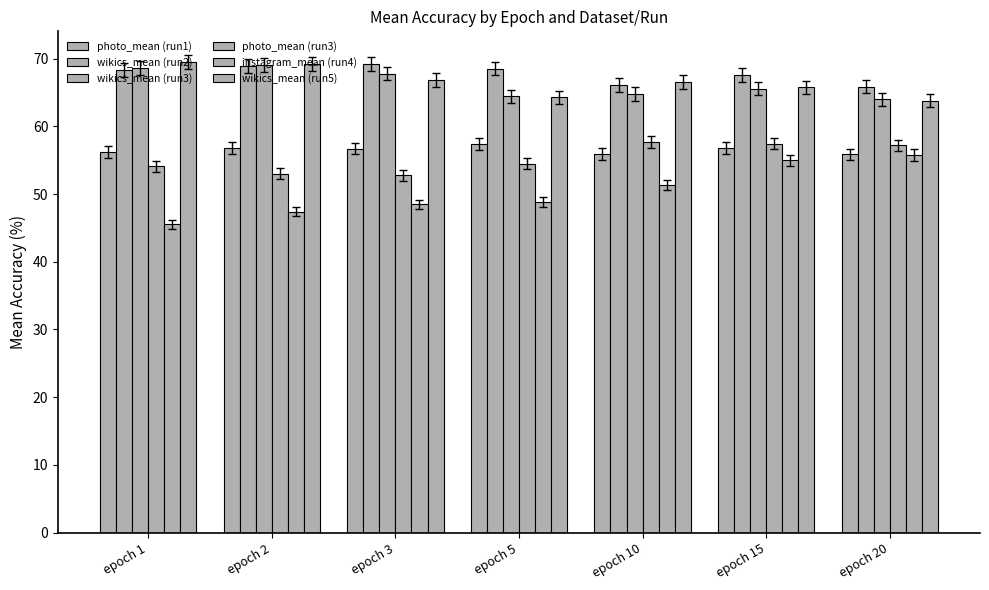

What is the greatest value displayed?

69.5